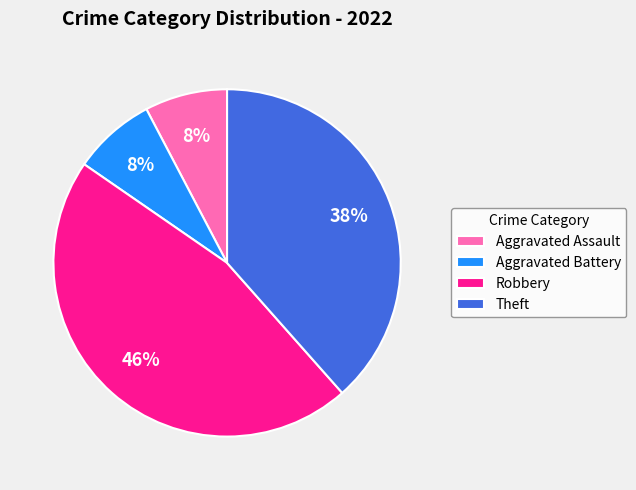

To the nearest percent, what portion does Aggravated Assault represent?

8%